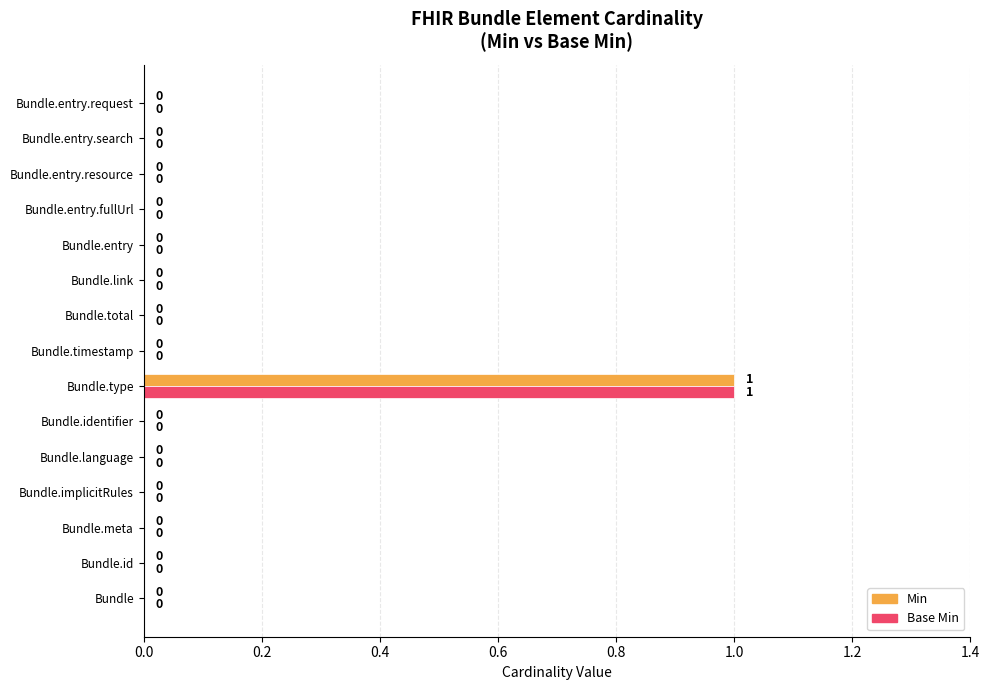

At which label does Min reach its peak?

Bundle.type